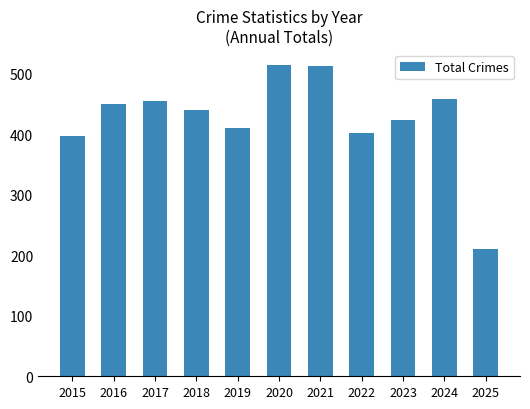

What is the ratio of the value at 2024 to the value at 2025?

2.2